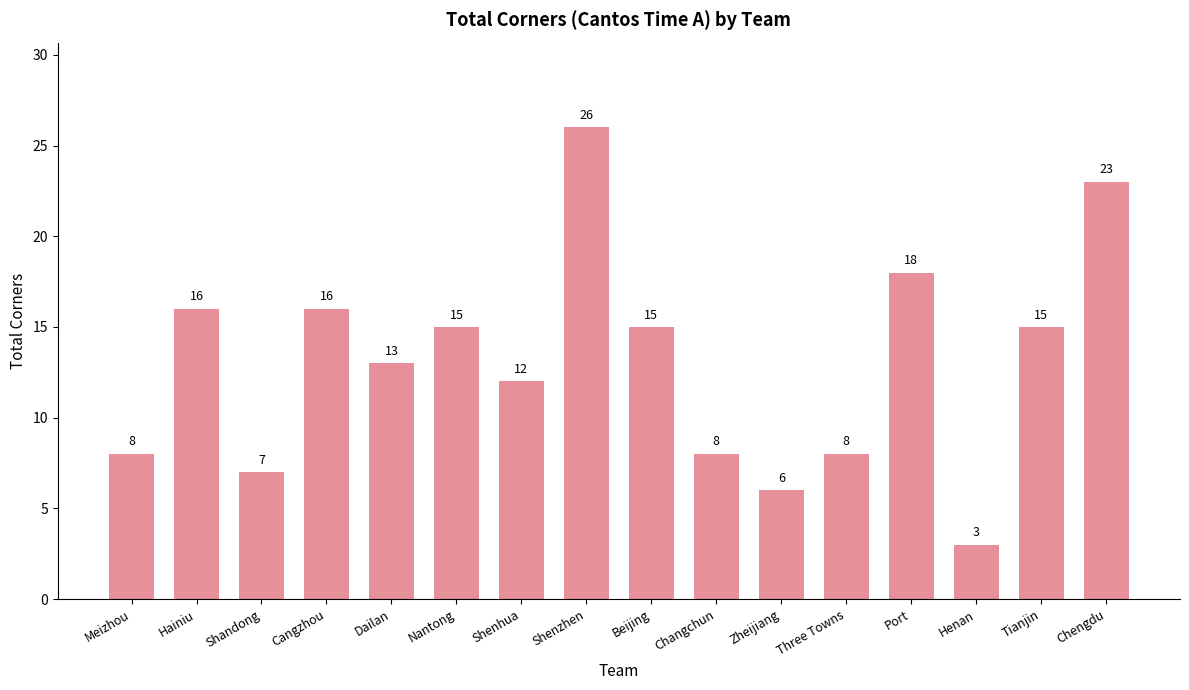

What is the label of the 4th bar from the left?

Cangzhou